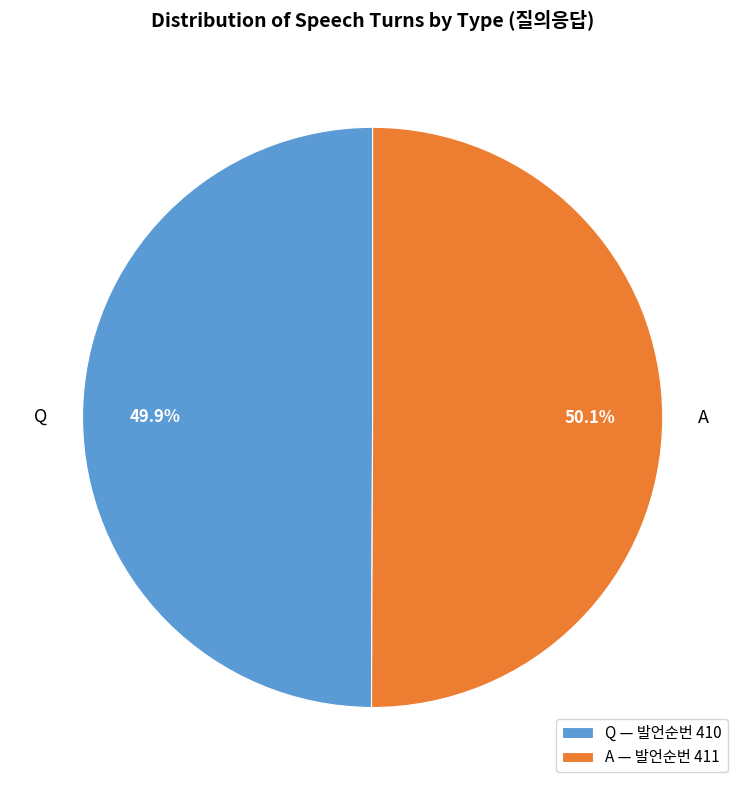

How many segments does this pie chart have?

2